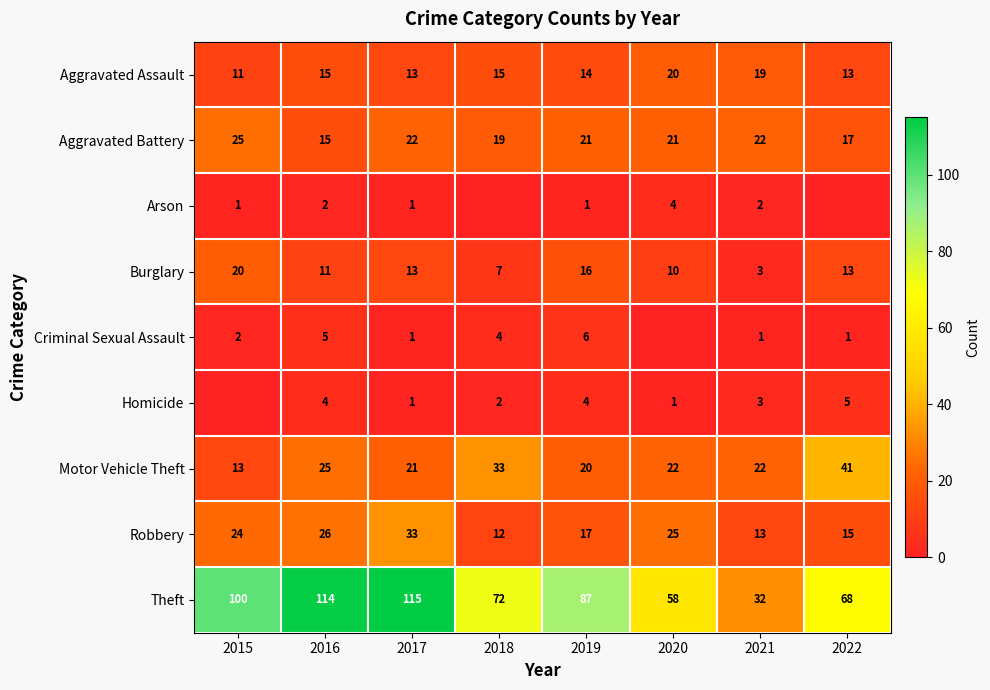

Is it true that Aggravated Battery equals 17 at 2022?

True